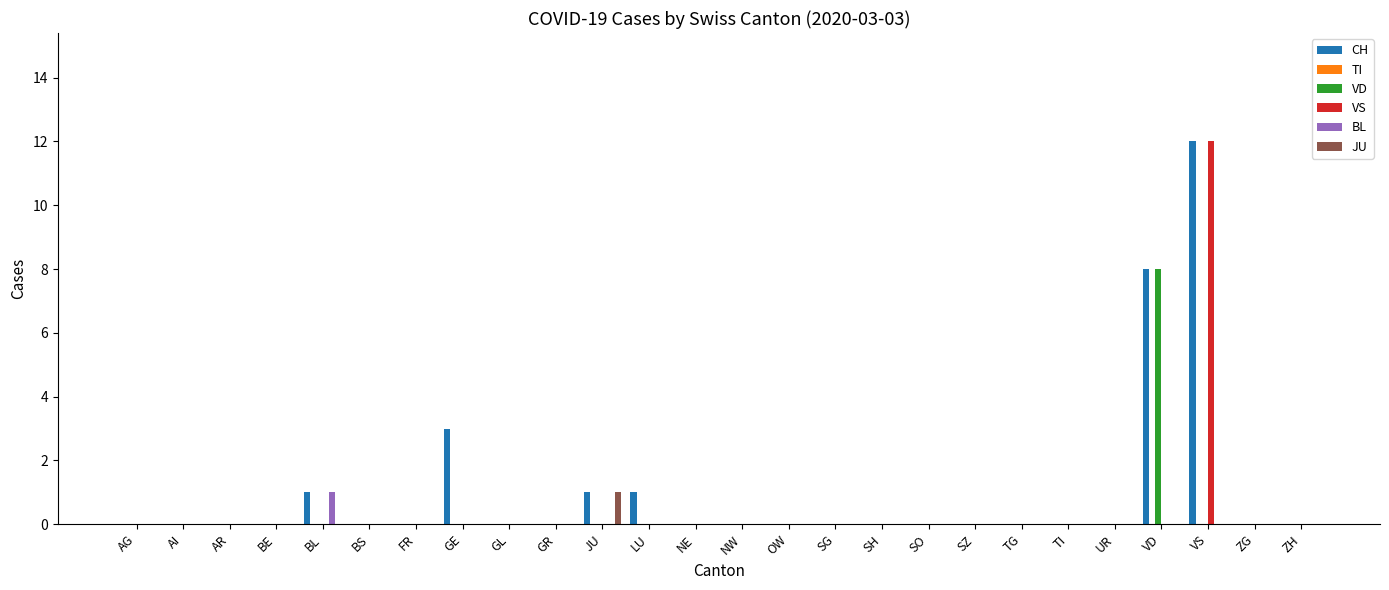

How many categories are shown in the chart?

26